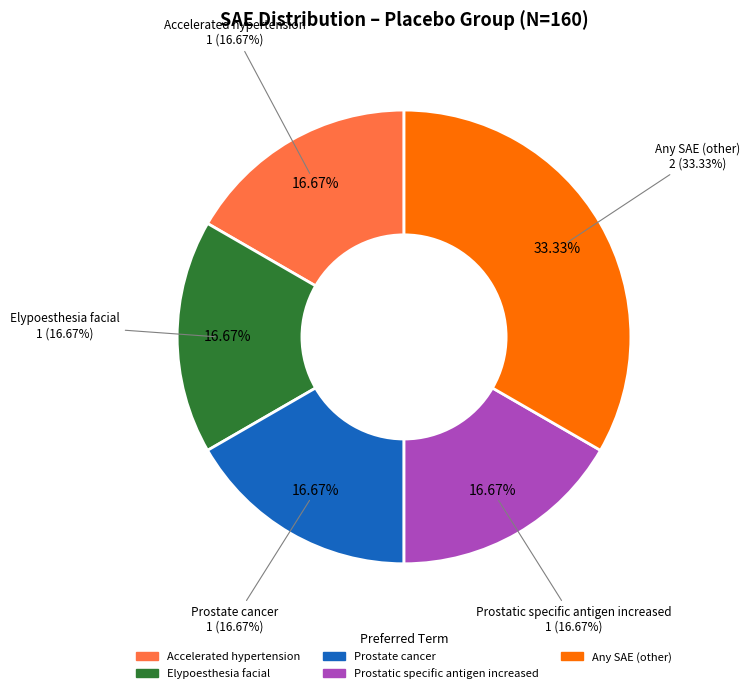

To the nearest percent, what portion does Prostate cancer represent?

17%